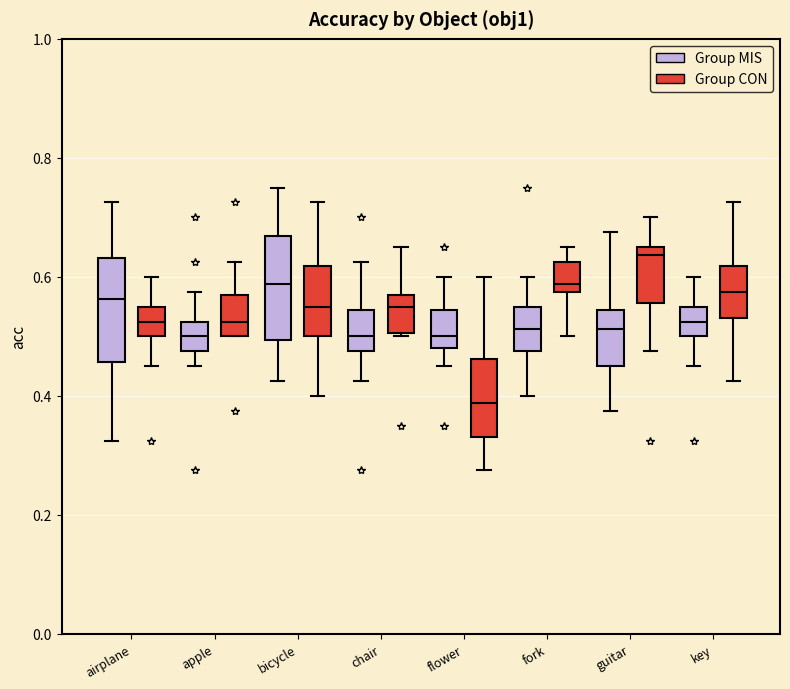

Reading left to right, read every box against the y-axis: the position of its median line, the range the box covers, and the ends of its whiskers. The values are not printed on the chart, so give them approximately, as read against the axis.

airplane (Group MIS): median 0.56, box 0.46 to 0.64, whiskers 0.32 to 0.72
airplane (Group CON): median 0.52, box 0.50 to 0.56, whiskers 0.46 to 0.60
apple (Group MIS): median 0.50, box 0.48 to 0.52, whiskers 0.46 to 0.58
apple (Group CON): median 0.52, box 0.50 to 0.56, whiskers 0.50 to 0.62
bicycle (Group MIS): median 0.58, box 0.50 to 0.66, whiskers 0.42 to 0.76
bicycle (Group CON): median 0.56, box 0.50 to 0.62, whiskers 0.40 to 0.72
chair (Group MIS): median 0.50, box 0.48 to 0.54, whiskers 0.42 to 0.62
chair (Group CON): median 0.56 (just below the box's upper edge), box 0.50 to 0.56, whiskers 0.50 (just below the box's lower edge) to 0.66
flower (Group MIS): median 0.50, box 0.48 to 0.54, whiskers 0.46 to 0.60
flower (Group CON): median 0.38, box 0.34 to 0.46, whiskers 0.28 to 0.60
fork (Group MIS): median 0.52, box 0.48 to 0.56, whiskers 0.40 to 0.60
fork (Group CON): median 0.58 (just above the box's lower edge), box 0.58 to 0.62, whiskers 0.50 to 0.66
guitar (Group MIS): median 0.52, box 0.46 to 0.54, whiskers 0.38 to 0.68
guitar (Group CON): median 0.64, box 0.56 to 0.66, whiskers 0.48 to 0.70
key (Group MIS): median 0.52, box 0.50 to 0.56, whiskers 0.46 to 0.60
key (Group CON): median 0.58, box 0.54 to 0.62, whiskers 0.42 to 0.72